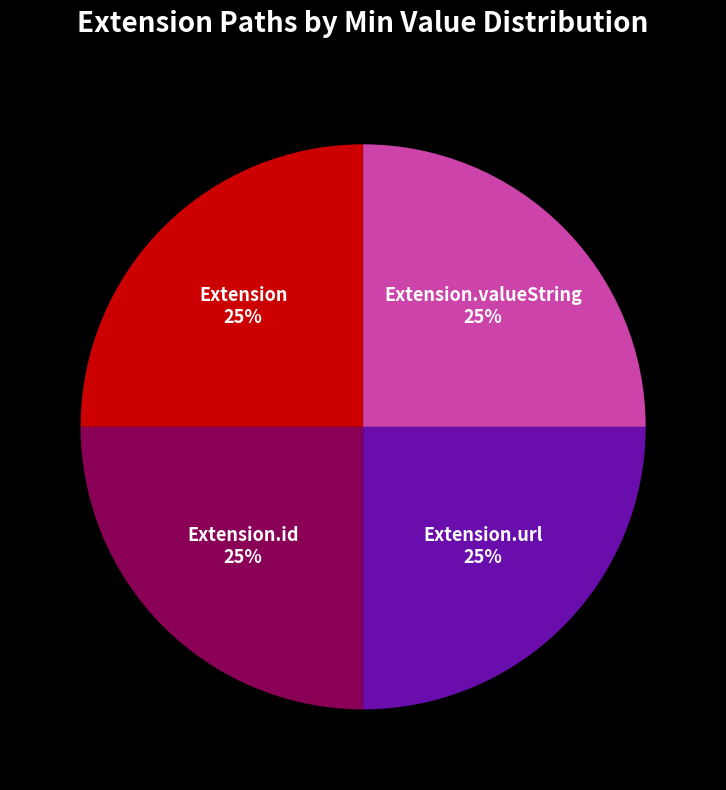

To the nearest percent, what is the average slice percentage?

25%